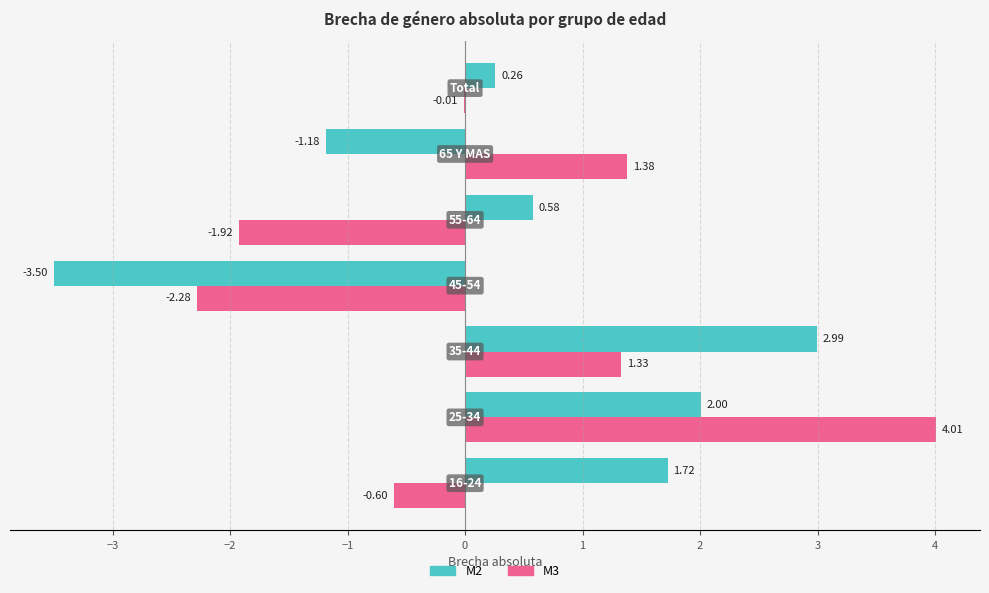

Which series has the largest total across all categories?

M2